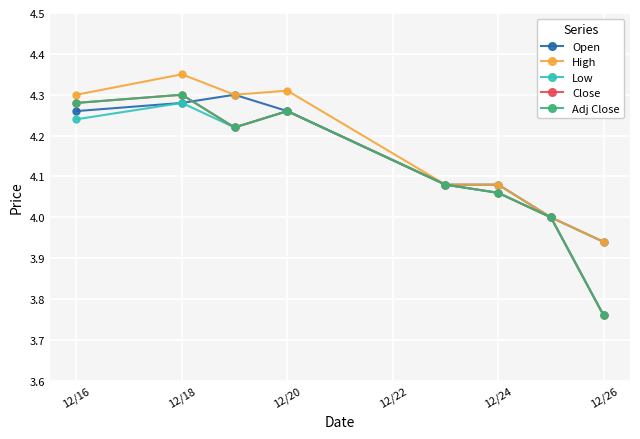

Reading right to left, transcribe all the data shown in this chart.

Open: 3.9	4.0	4.1	4.1	4.3	4.3	4.3	4.3
High: 3.9	4.0	4.1	4.1	4.3	4.3	4.3	4.3
Low: 3.8	4.0	4.1	4.1	4.3	4.2	4.3	4.2
Close: 3.8	4.0	4.1	4.1	4.3	4.2	4.3	4.3
Adj Close: 3.8	4.0	4.1	4.1	4.3	4.2	4.3	4.3